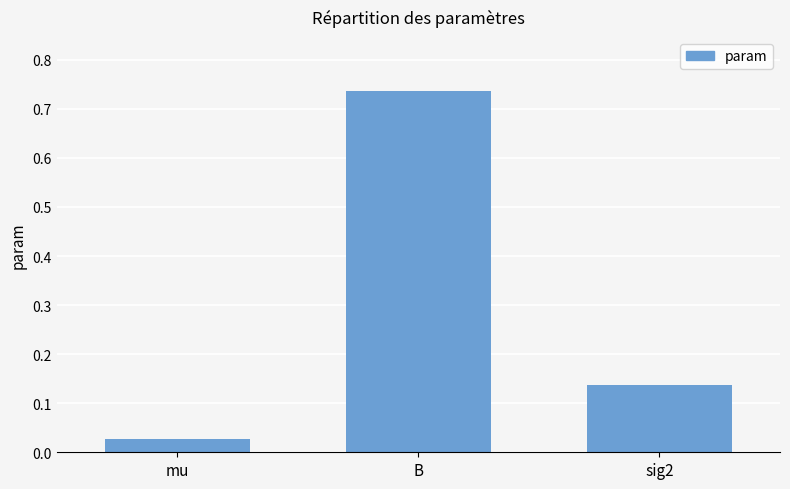

What is the label of the 2nd bar from the right?

B